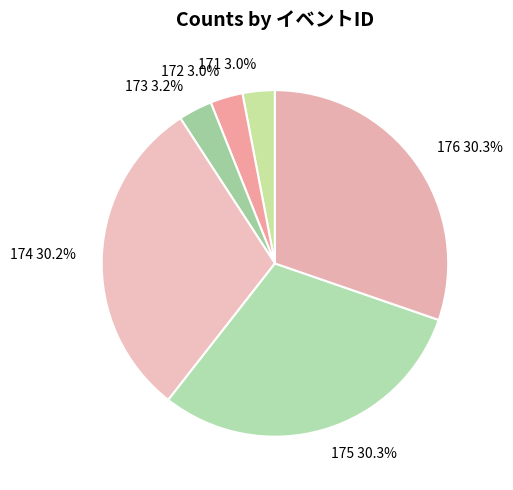

What percentage is the 171 slice, to the nearest percent?

3%